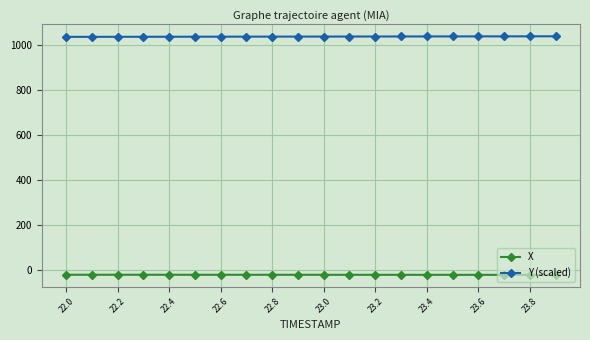

True or false: X and Y (scaled) intersect in this chart.

False